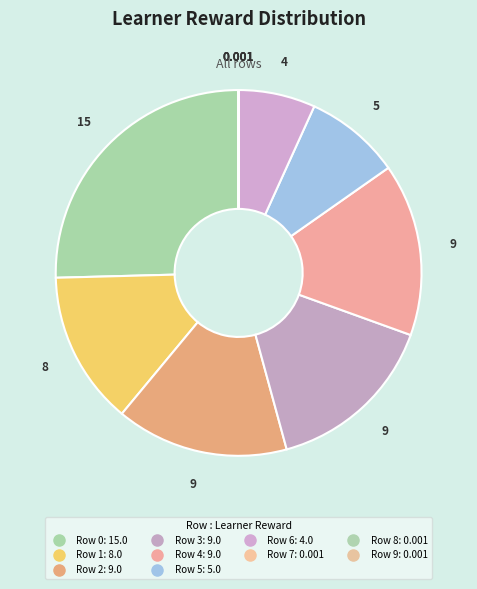

Combined, what portion of the pie is Row 9 and Row 0?

25.4%